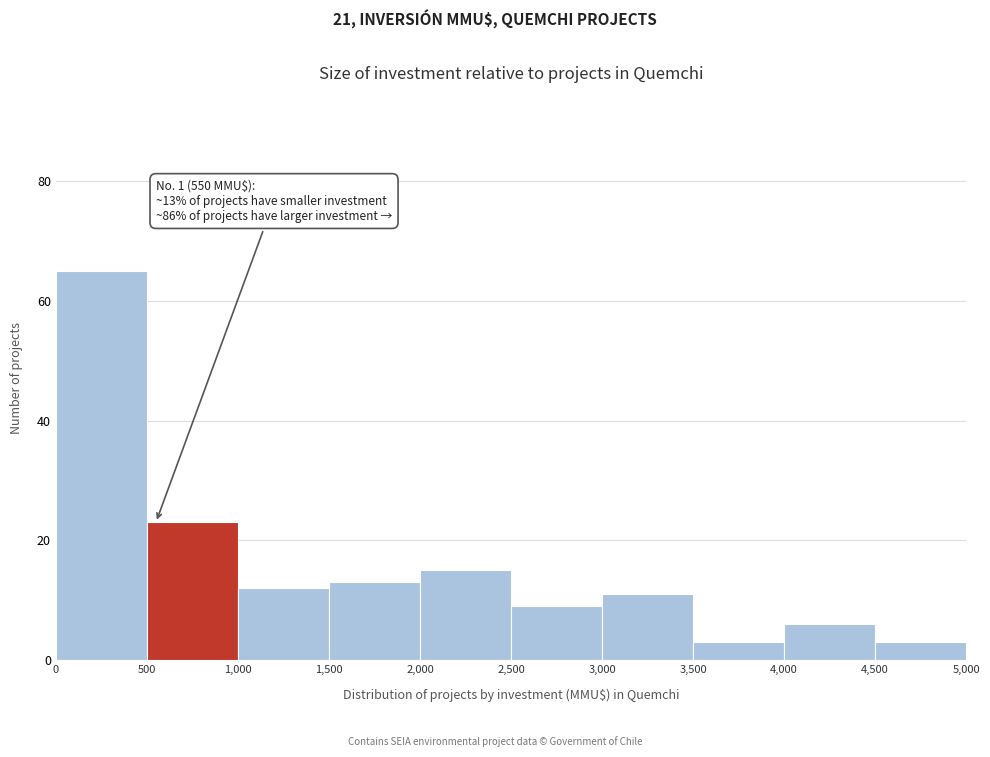

Which range on the x-axis has the tallest bar?

0 to 500